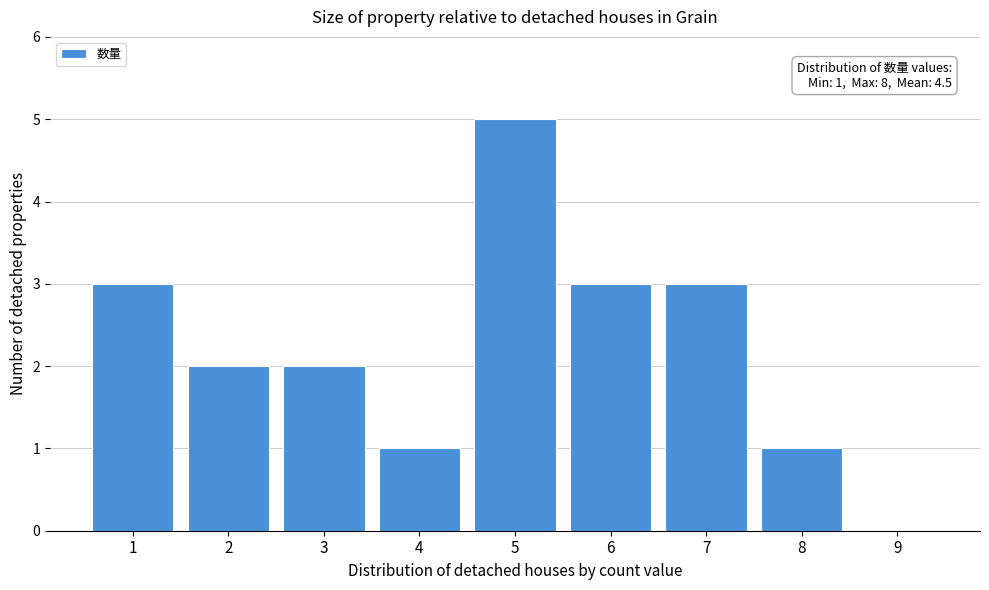

Reading left to right, transcribe all the data shown in this chart.

1=3	2=2	3=2	4=1	5=5	6=3	7=3	8=1	9=0